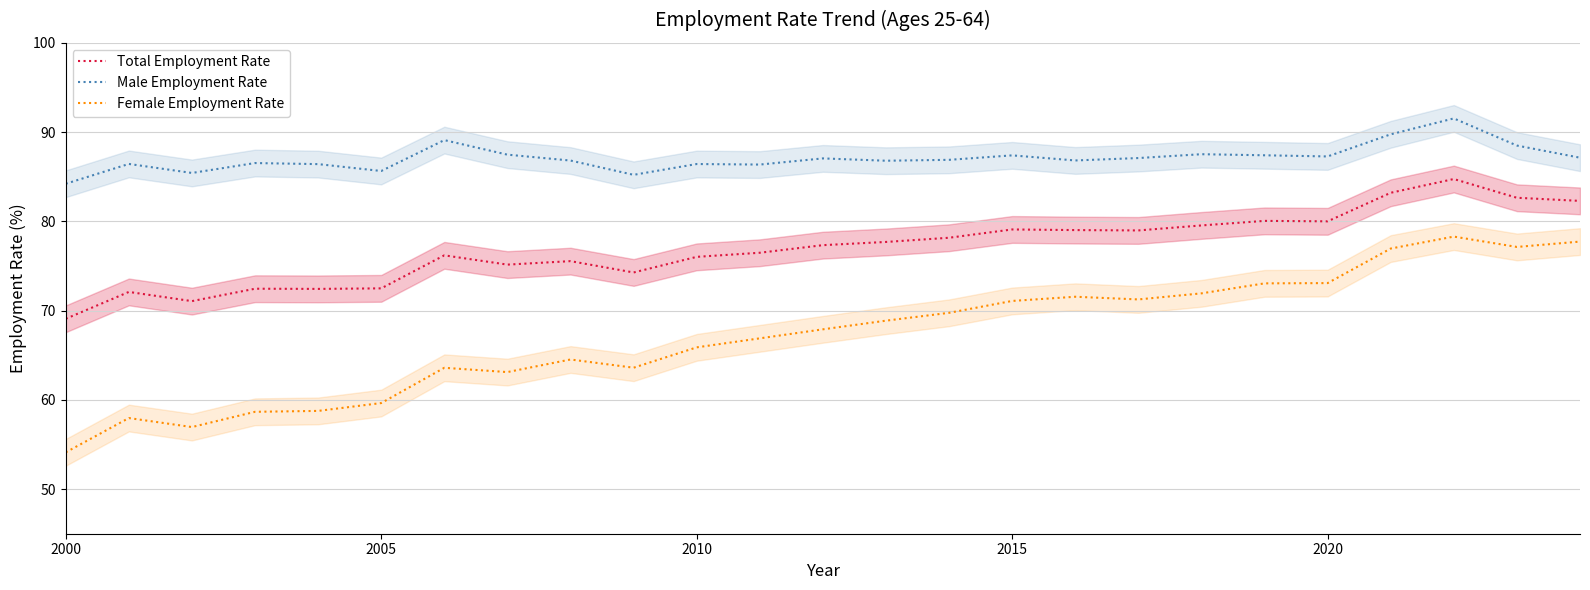

At which category does the chart reach its minimum across all series?

2000